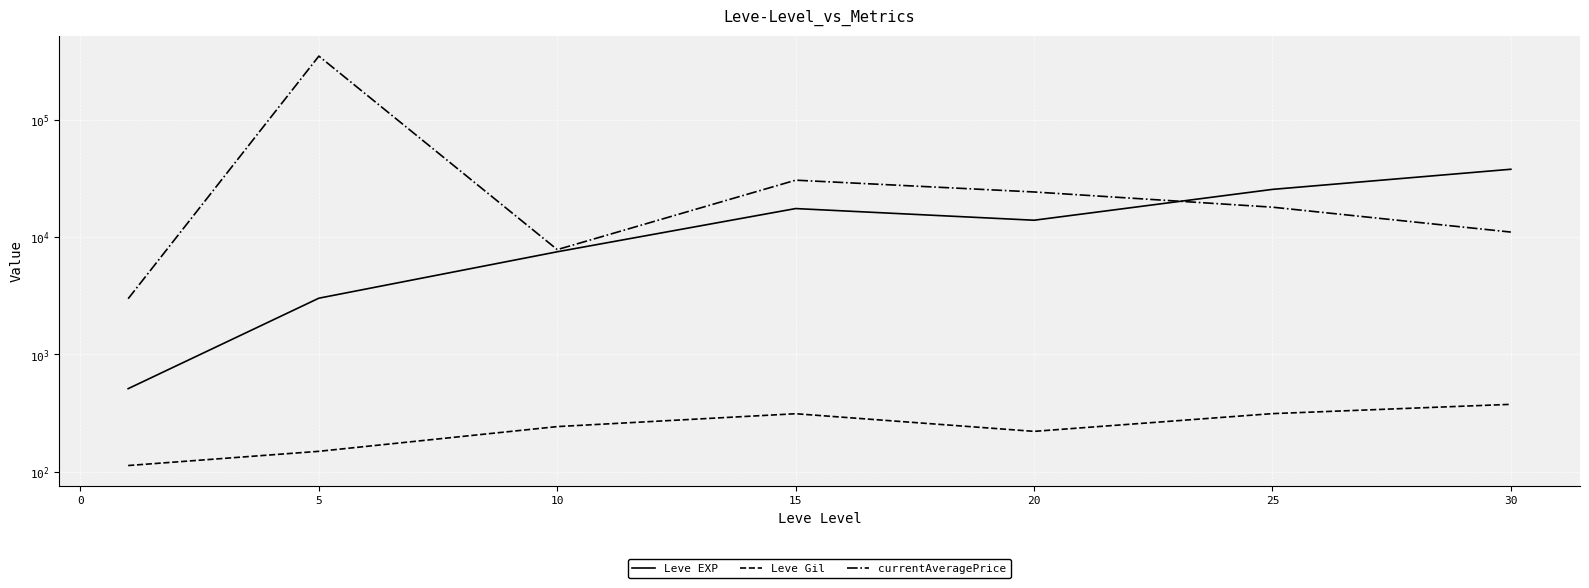

How many data points in Leve Gil are less than 242?

3